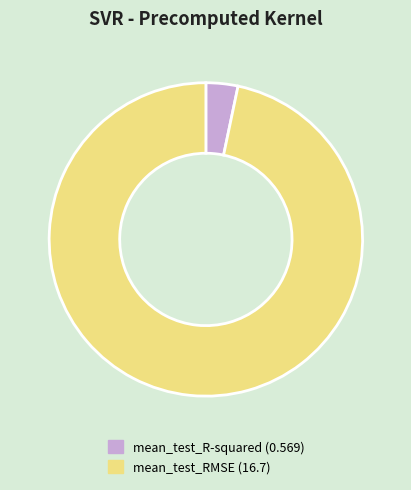

Which category accounts for the majority?

mean_test_RMSE